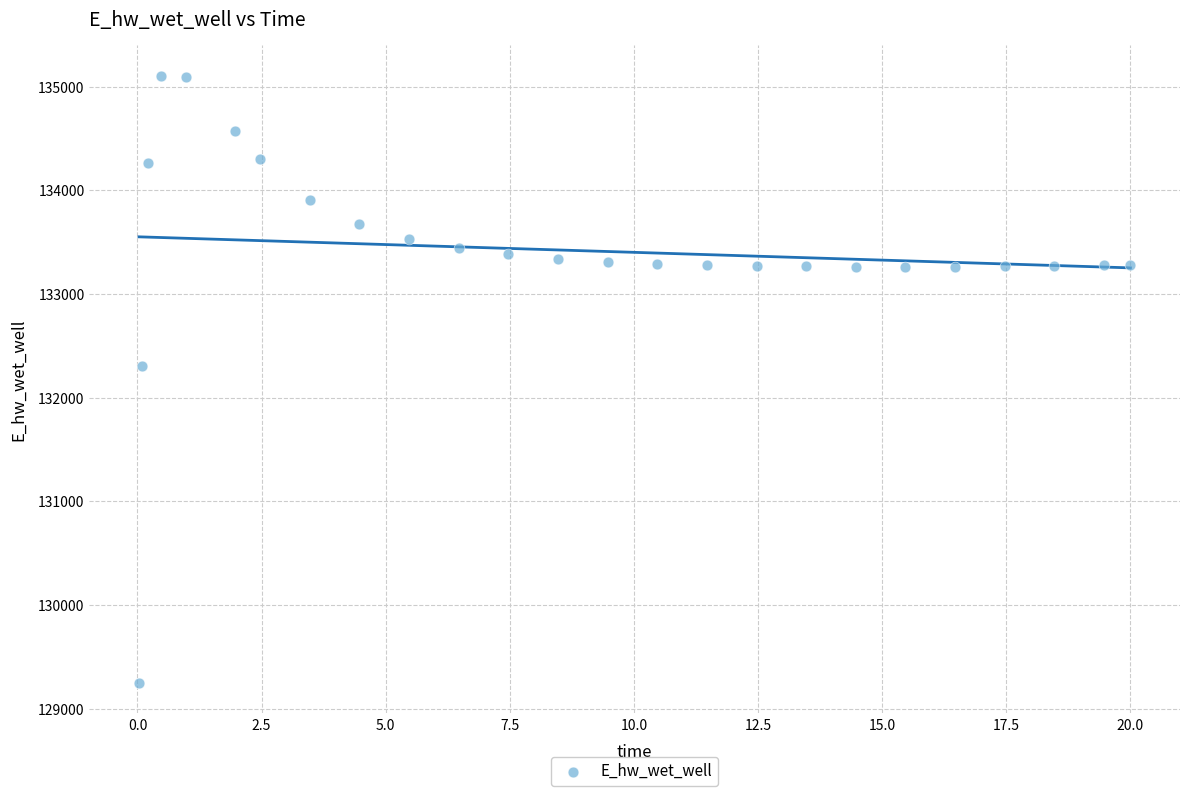

What Y value in the scatter plot is closest to 132178?

132306.6